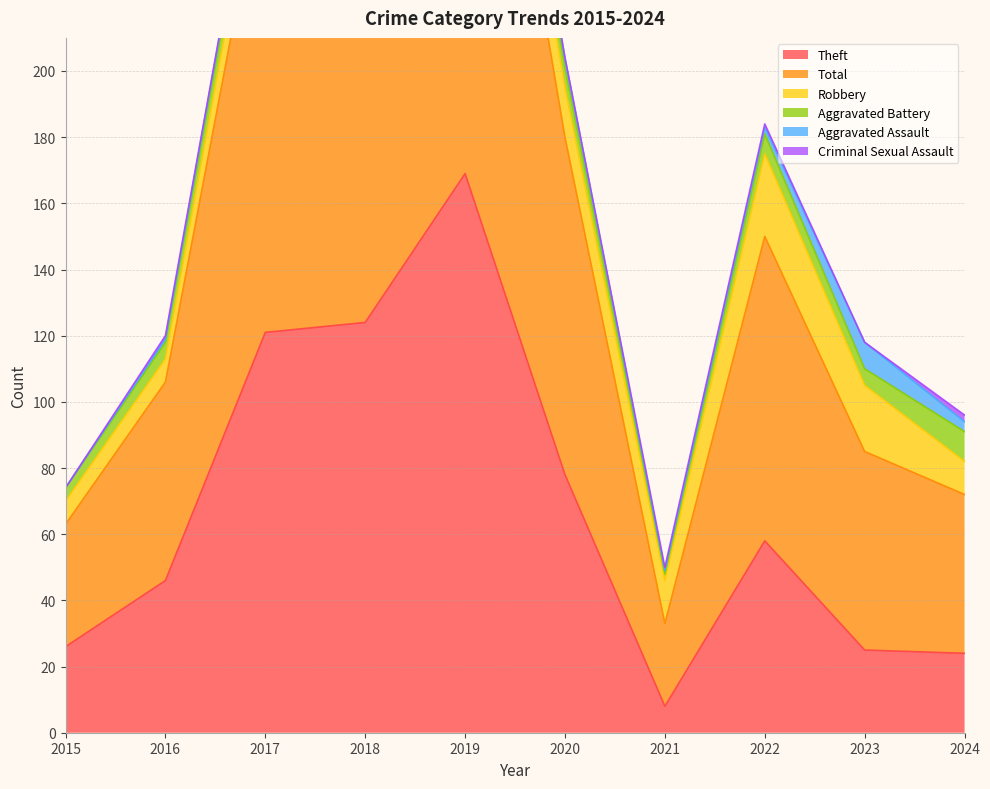

What is the average value of the Aggravated Assault series?

2